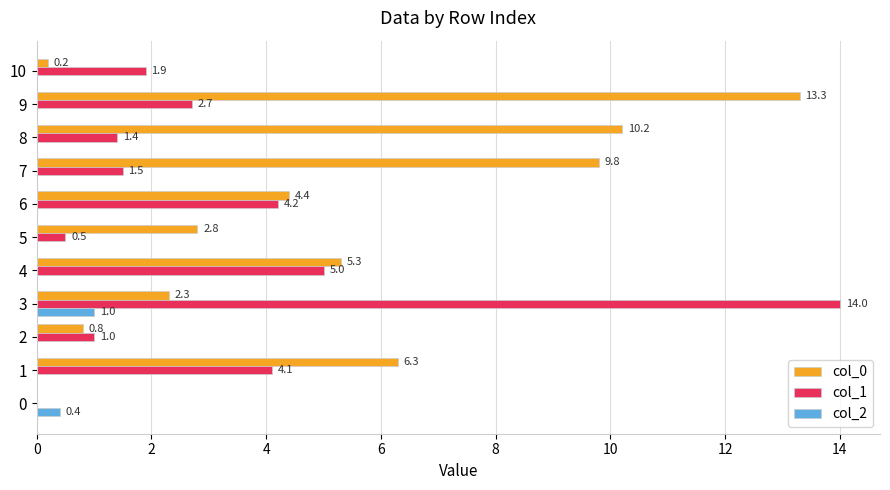

Is the value of col_2 at 6 greater than the value of col_0 at 8?

No